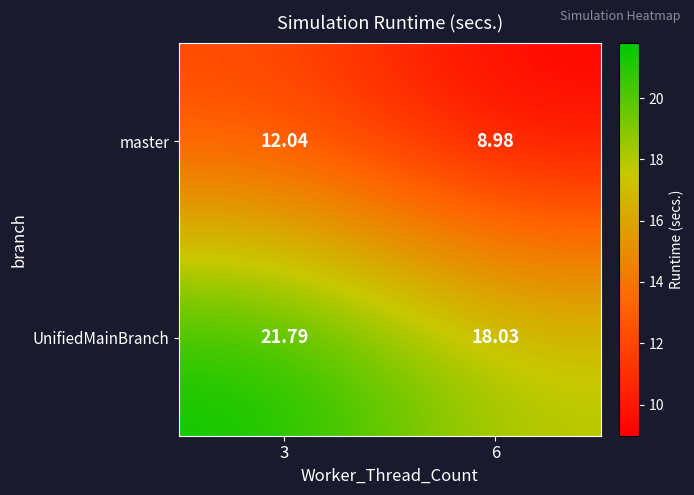

Which series has the largest total across all categories?

UnifiedMainBranch